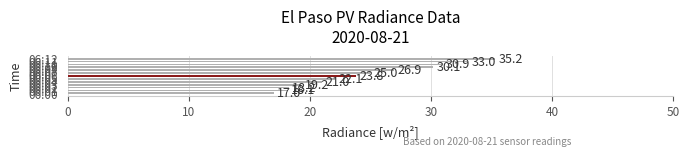

List the labels in order of value, largest first.

06:12, 06:11, 06:10, 06:09, 06:08, 06:07, 06:06, 06:05, 06:04, 06:03, 06:02, 06:01, 06:00